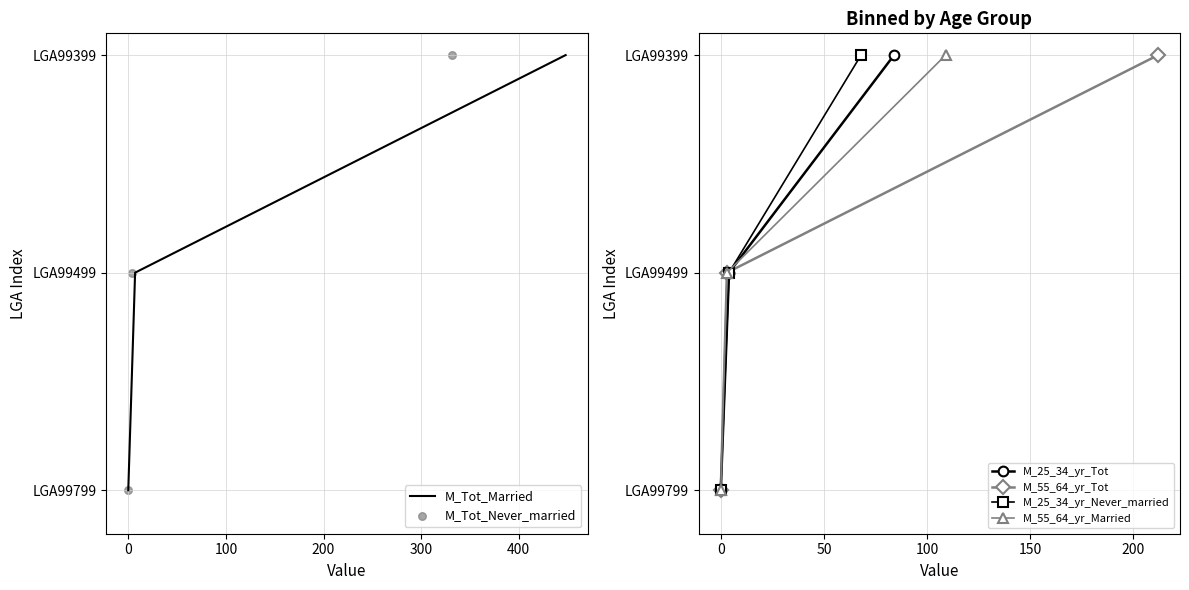

Which series has the largest total across all categories?

M_Tot_Married